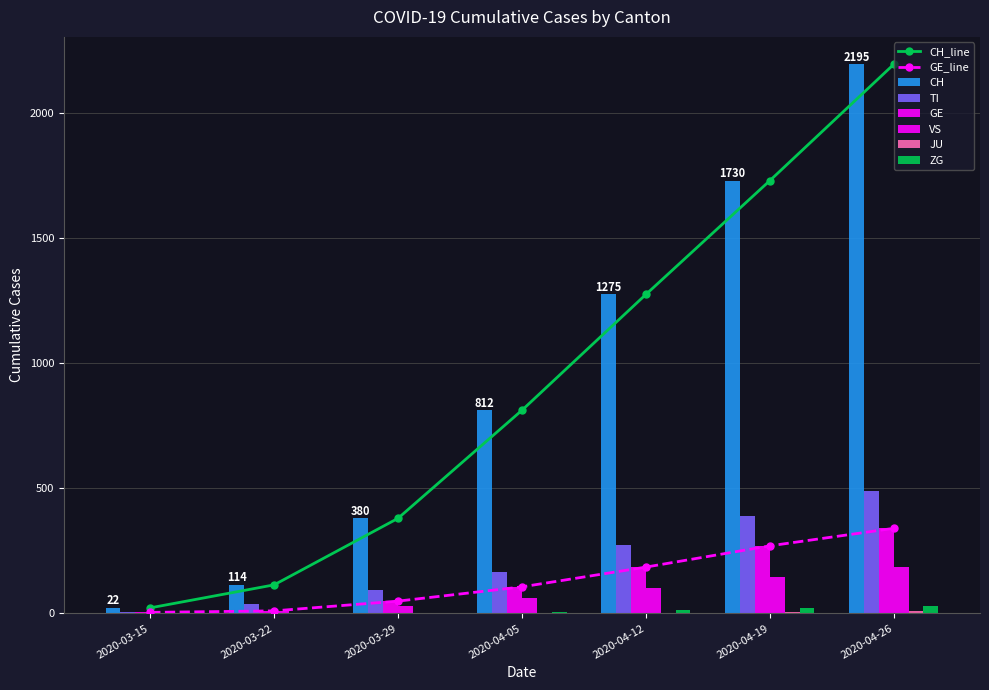

Is it true that JU equals -5 at 2020-03-22?

False